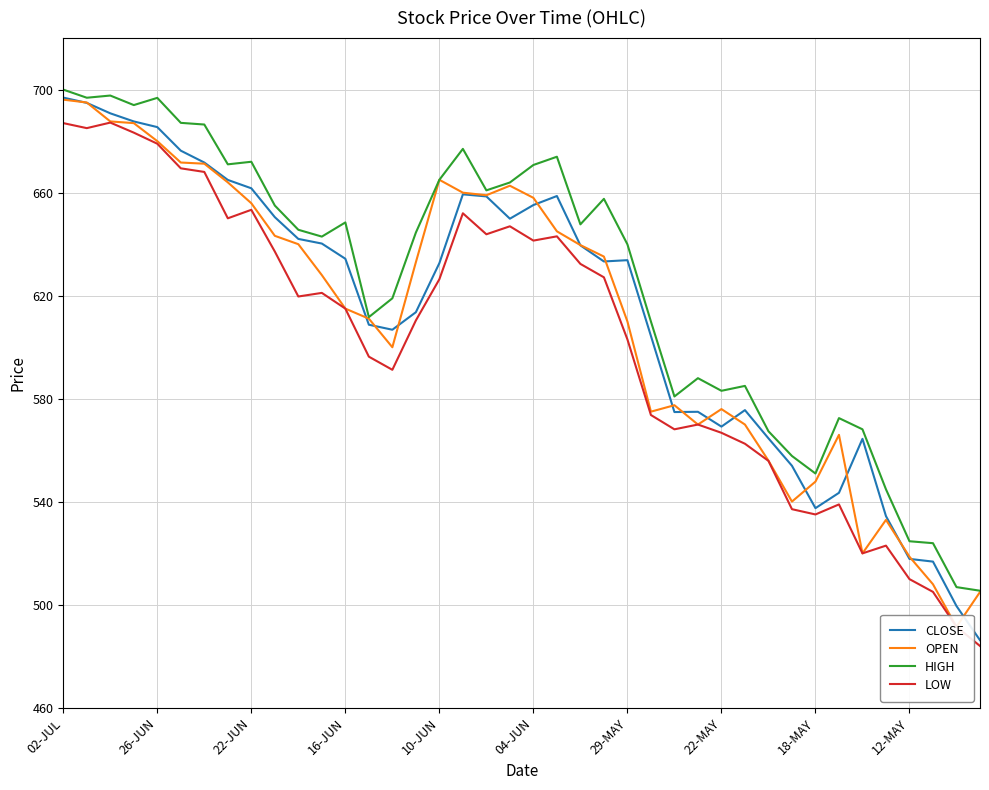

Reading left to right, what are all the values shown in this chart?

CLOSE: 696.9	694.9	690.8	687.6	685.5	676.3	671.7	665.0	661.7	650.5	642.0	640.2	634.4	608.8	606.8	613.6	632.6	659.4	658.5	649.9	655.2	658.7	639.5	633.3	633.8	604.4	574.9	575.0	569.2	575.6	564.6	554.0	537.5	543.5	564.5	534.5	517.9	516.8	499.6	486.3
OPEN: 696.1	695.0	687.6	687.0	680.0	671.7	671.2	664.0	655.9	643.2	640.0	628.0	615.0	611.1	600.0	633.0	665.0	660.0	659.0	662.7	658.0	645.0	639.6	635.2	610.0	575.0	577.5	570.0	576.0	570.0	556.0	540.1	547.9	566.0	520.0	533.0	518.7	508.0	491.5	505.0
HIGH: 700.0	696.9	697.7	694.0	696.8	687.1	686.5	671.0	672.0	655.0	645.6	643.0	648.5	611.7	619.0	644.5	665.0	677.0	660.9	664.0	670.8	674.0	647.7	657.6	640.0	610.0	580.9	588.0	583.1	585.0	567.4	557.8	551.0	572.5	568.1	544.9	524.7	524.0	506.9	505.5
LOW: 687.0	685.0	687.2	683.3	679.0	669.5	668.0	650.0	653.4	637.1	619.7	621.1	615.0	596.4	591.2	610.4	626.4	652.0	643.9	647.0	641.4	643.0	632.4	627.1	603.0	573.7	568.1	570.0	566.8	562.5	555.9	537.1	535.1	539.0	520.0	523.0	510.0	505.1	491.5	484.1